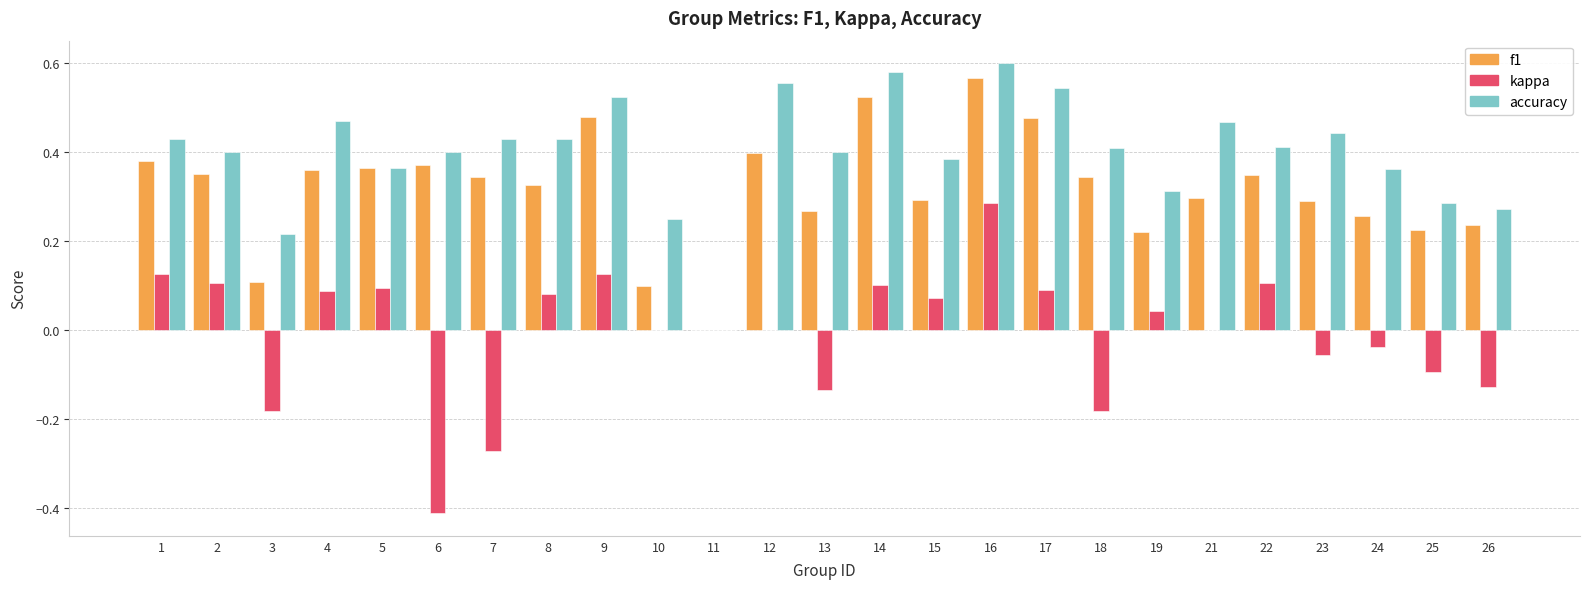

What is the sum of the accuracy values at 10 and 8?

0.7